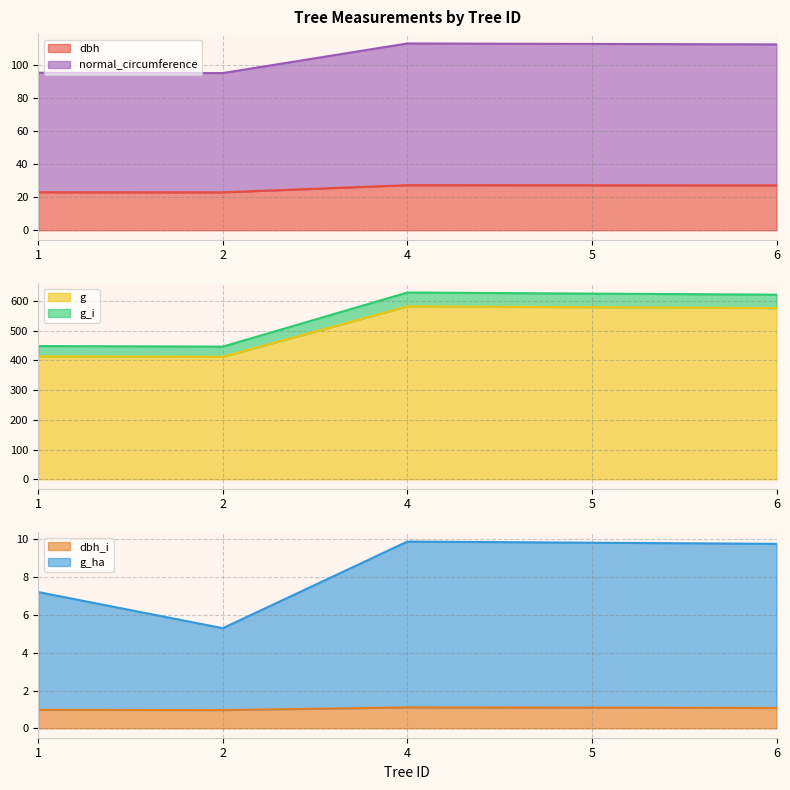

What is the total value across all series at 1?

988.2